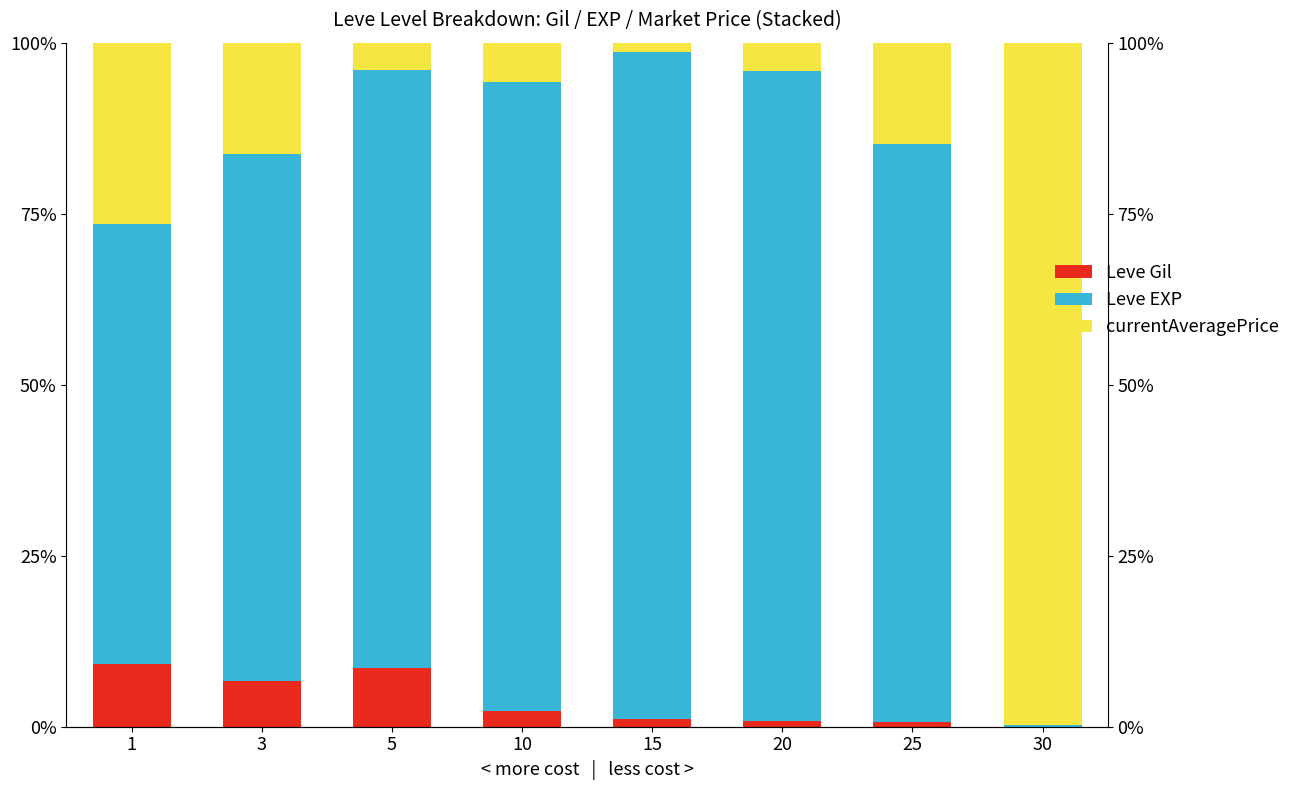

How many groups of bars are there?

8